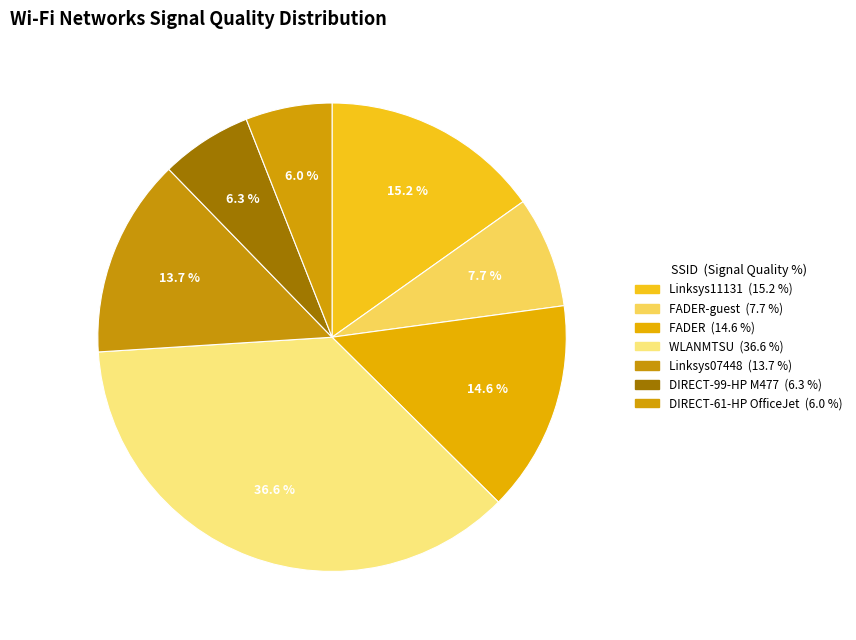

How many segments does this pie chart have?

7